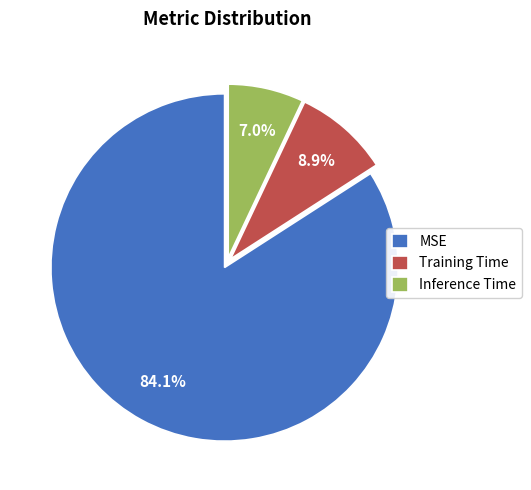

To the nearest percent, what percentage of the pie is Inference Time?

7%